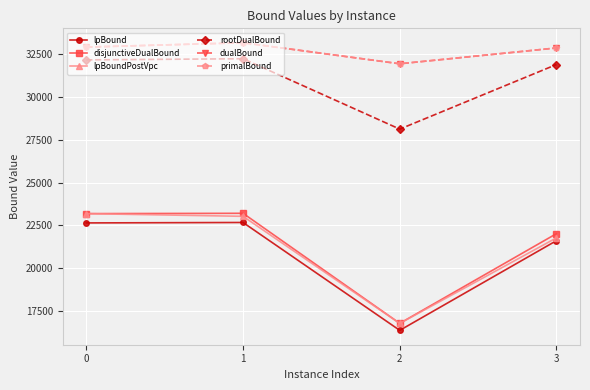

What is the highest value of the lpBoundPostVpc series?

23182.8